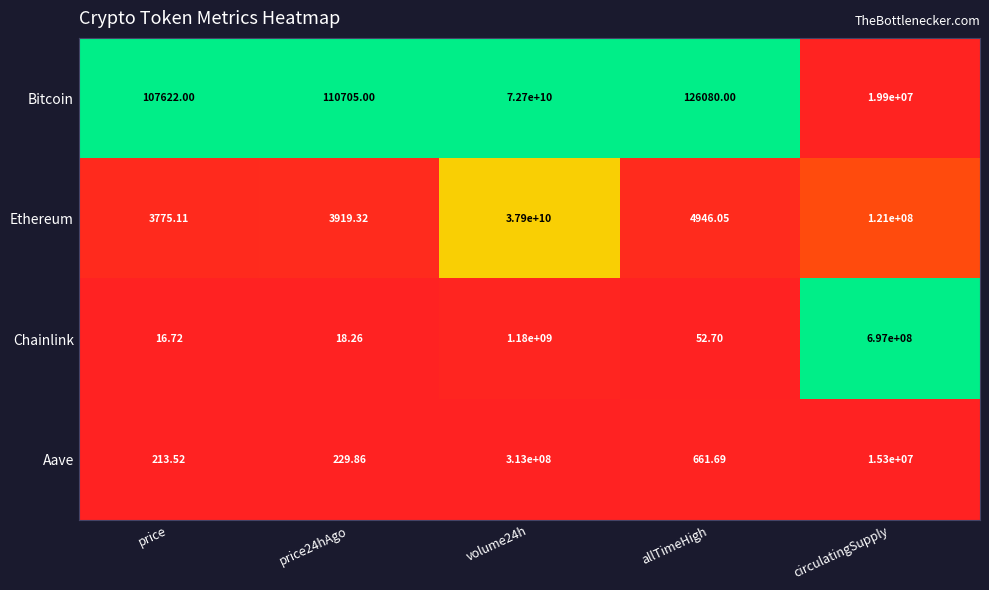

At volume24h, list the series in order from largest to smallest.

Bitcoin, Ethereum, Chainlink, Aave